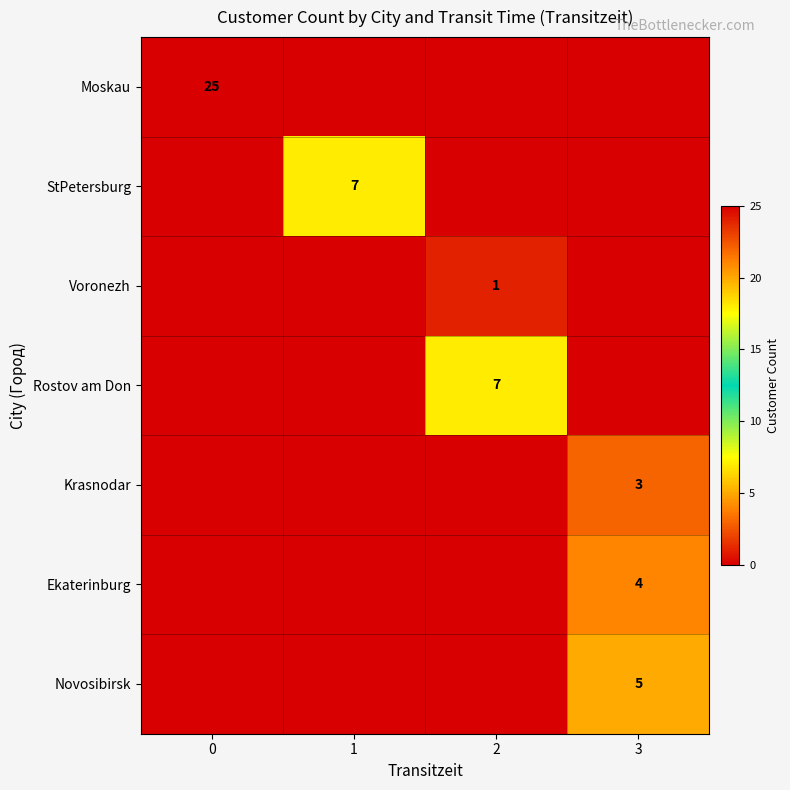

The value of StPetersburg at 1 is 3. True or false?

False